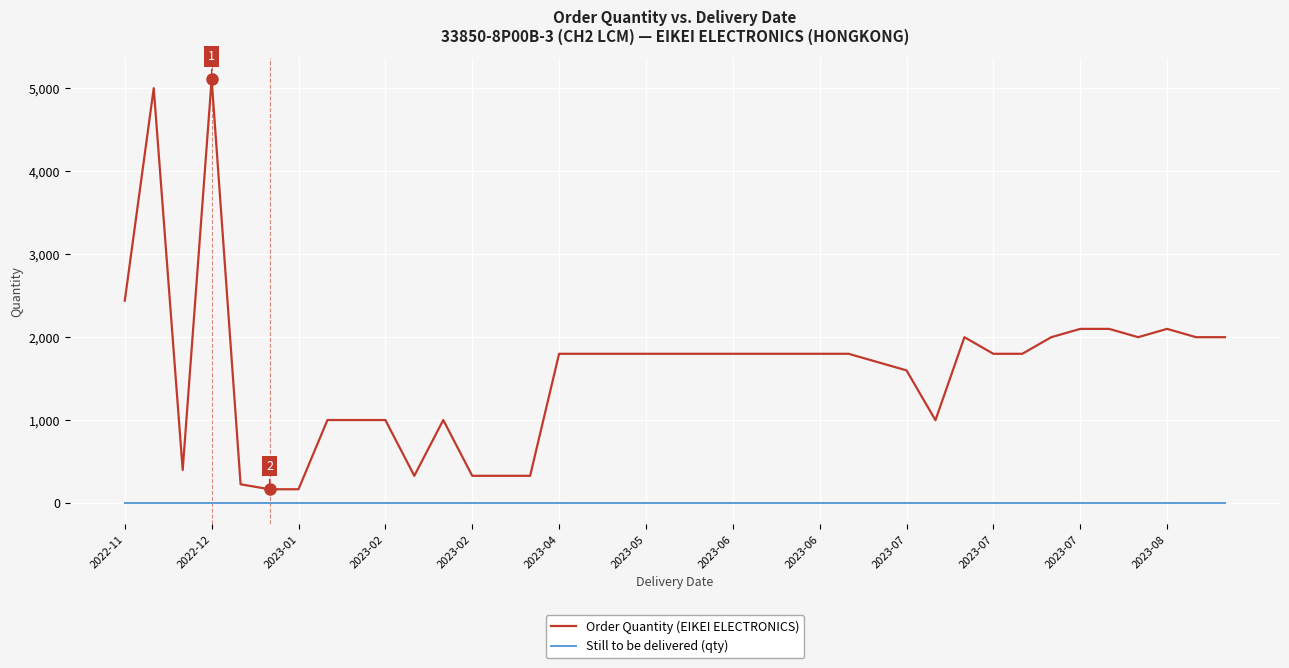

At how many categories does at least one series exceed 4217?

2